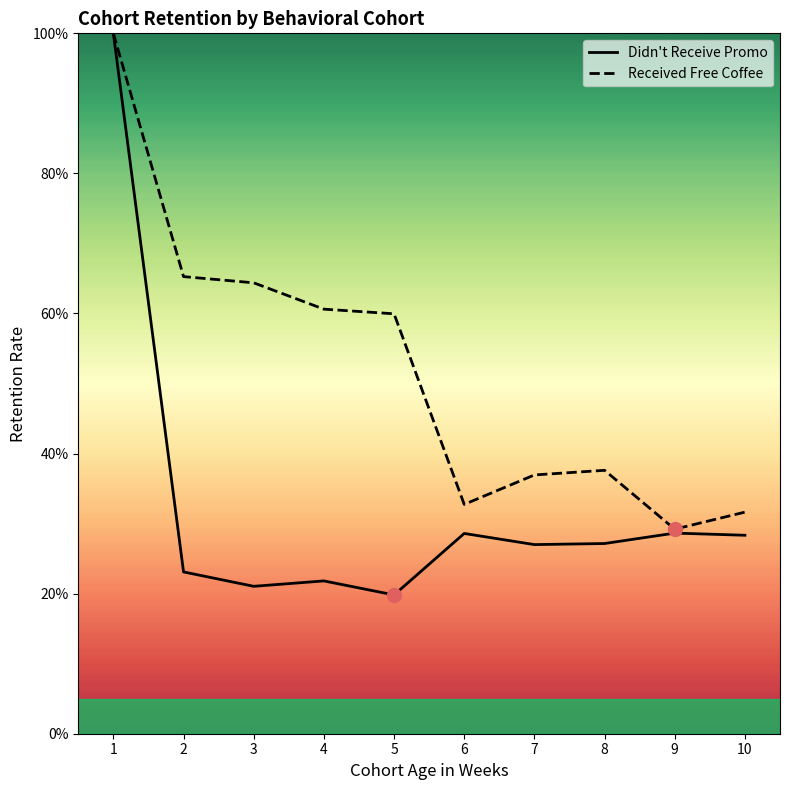

True or false: Didn't Receive Promo and Received Free Coffee intersect in this chart.

False